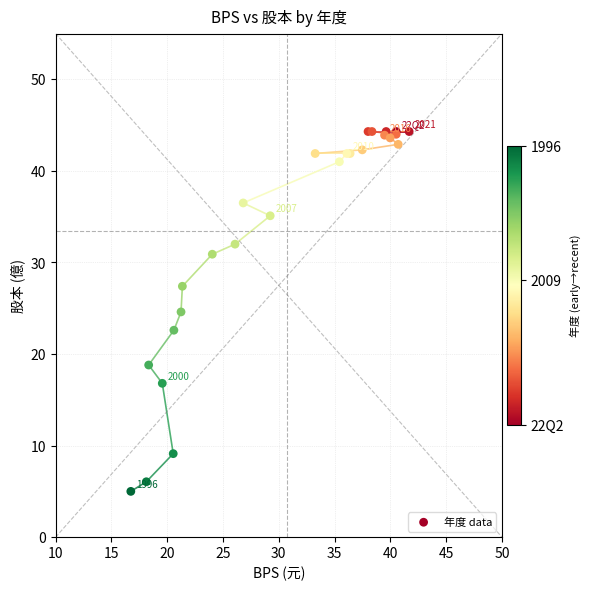

What Y value in the scatter plot is closest to 24?

24.6